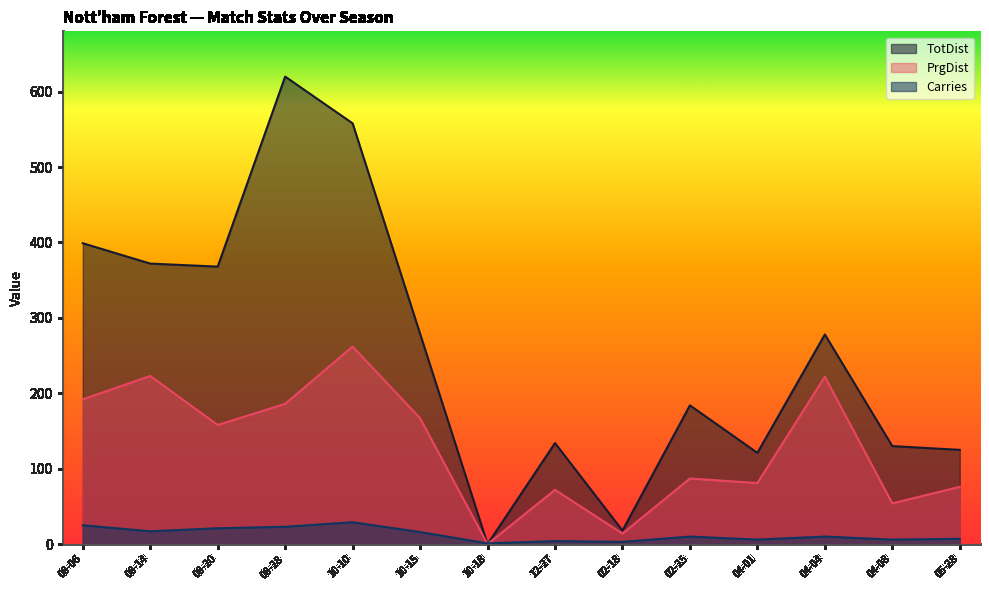

Is it true that PrgDist equals 123 at 08-06?

False